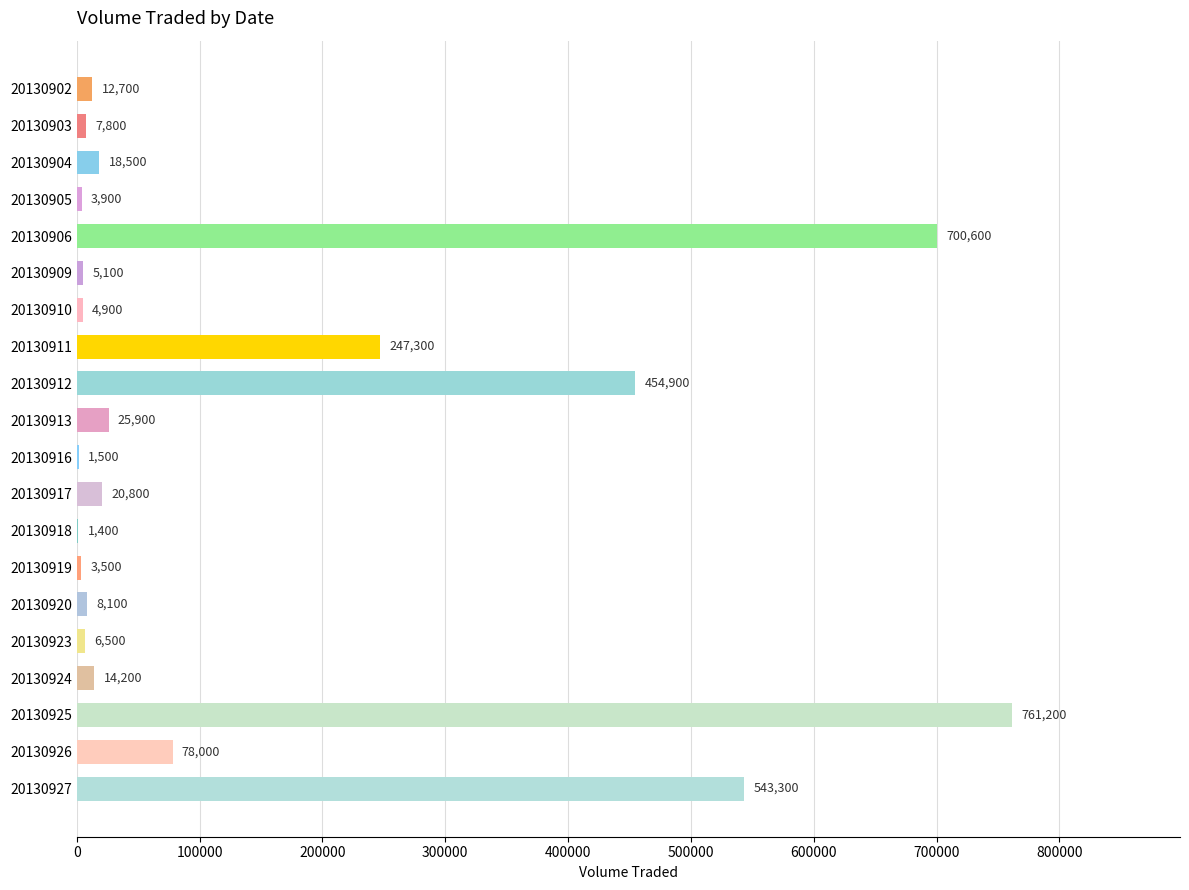

Between 20130916 and 20130905, which is larger?

20130905